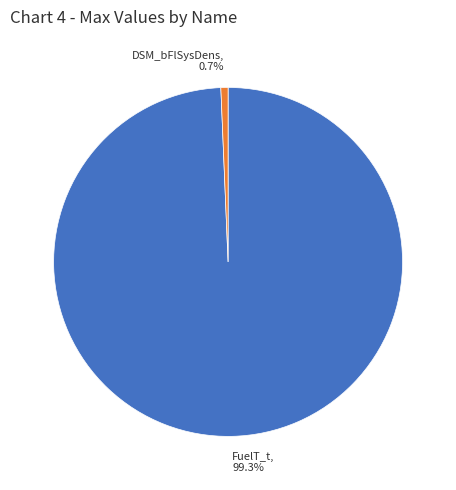

The DSM_bFlSysDens slice represents 11% of the pie. True or false?

False